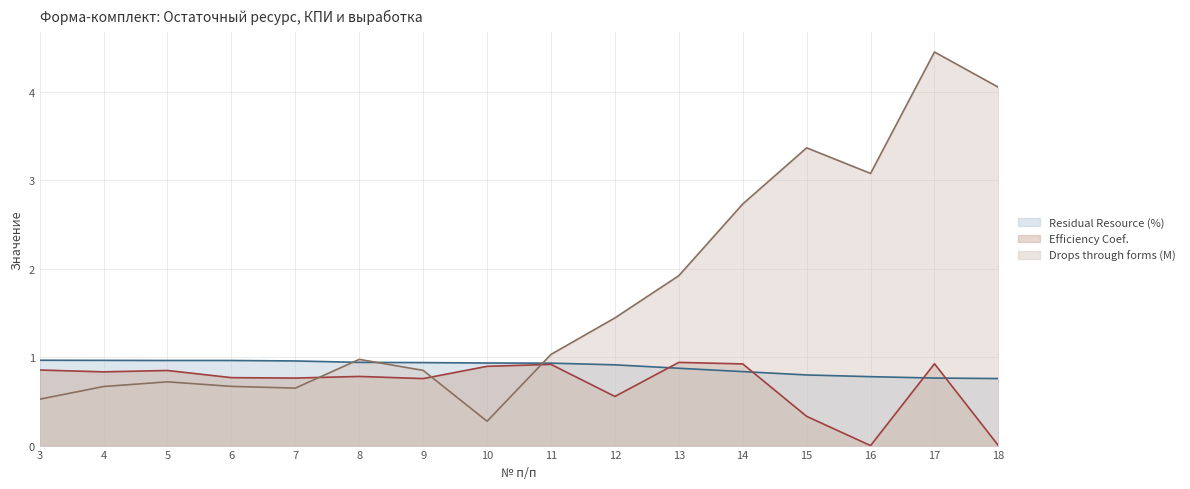

Where do Efficiency Coef. (line) and Residual Resource (%) (line) first cross each other?

12 and 13